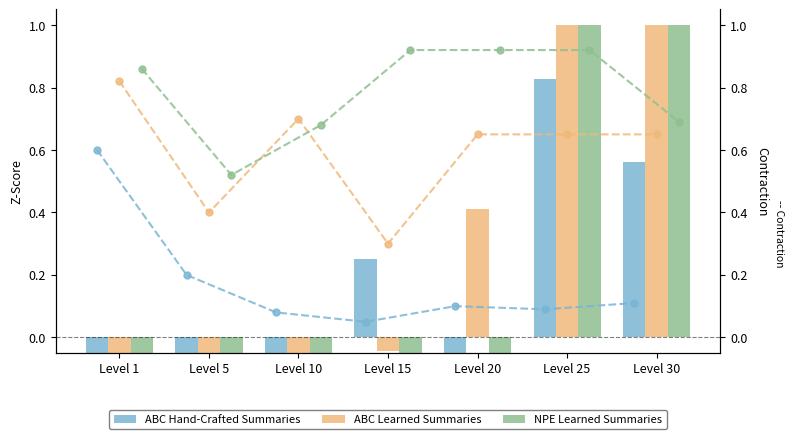

The ABC Hand-Crafted Summaries series shows 0.2 at Level 30. True or false?

False